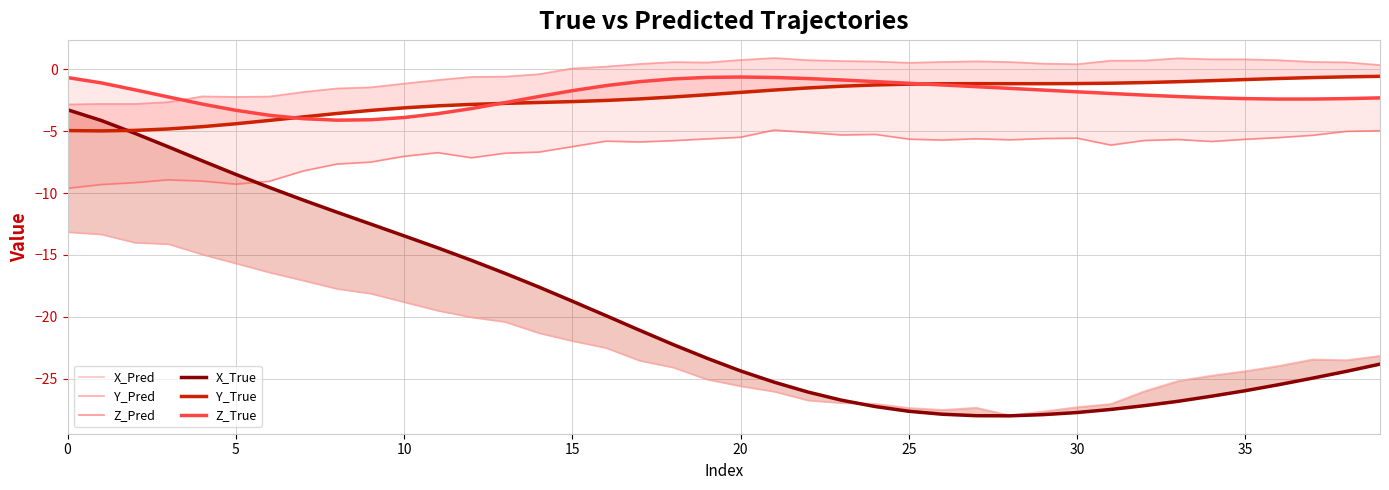

What is the difference between the second highest and second lowest values in the X_True series?

23.9